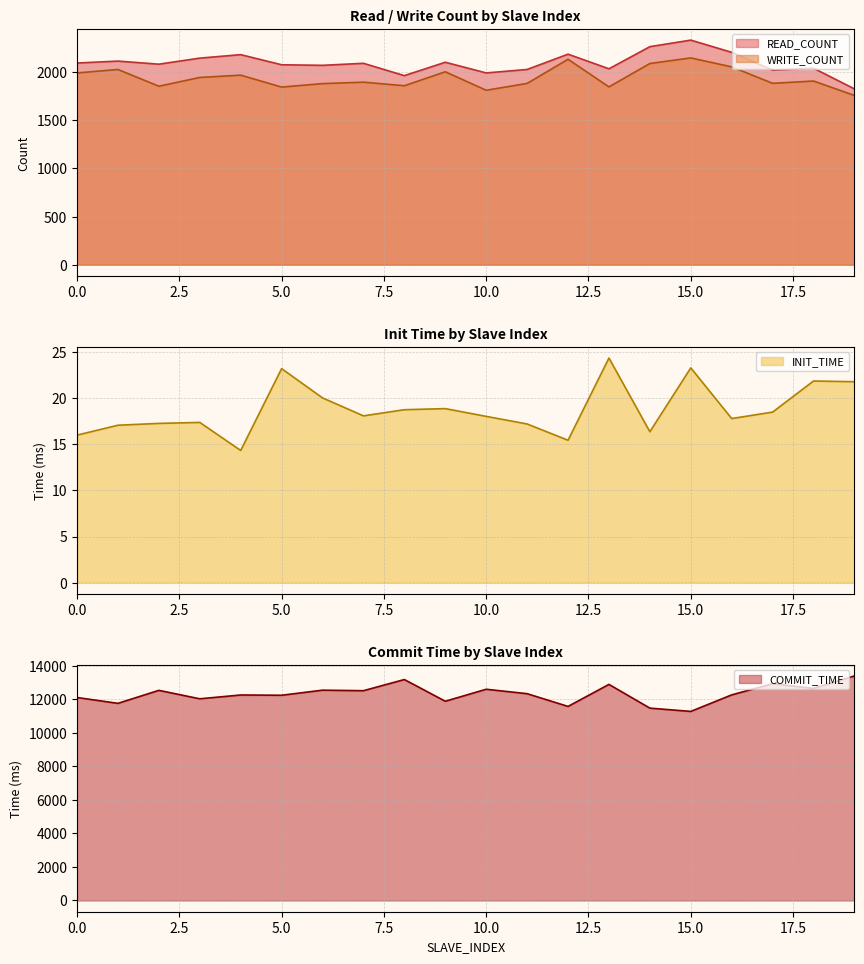

The READ_COUNT series shows 1827.0 at 19. True or false?

True